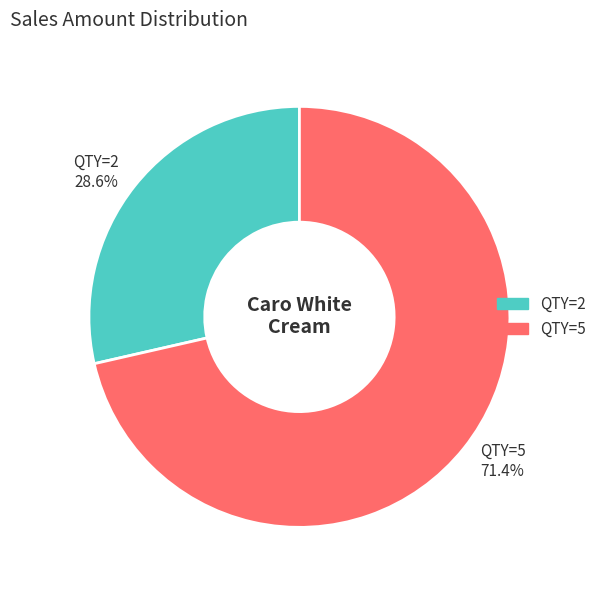

Does any single category account for the majority?

Yes